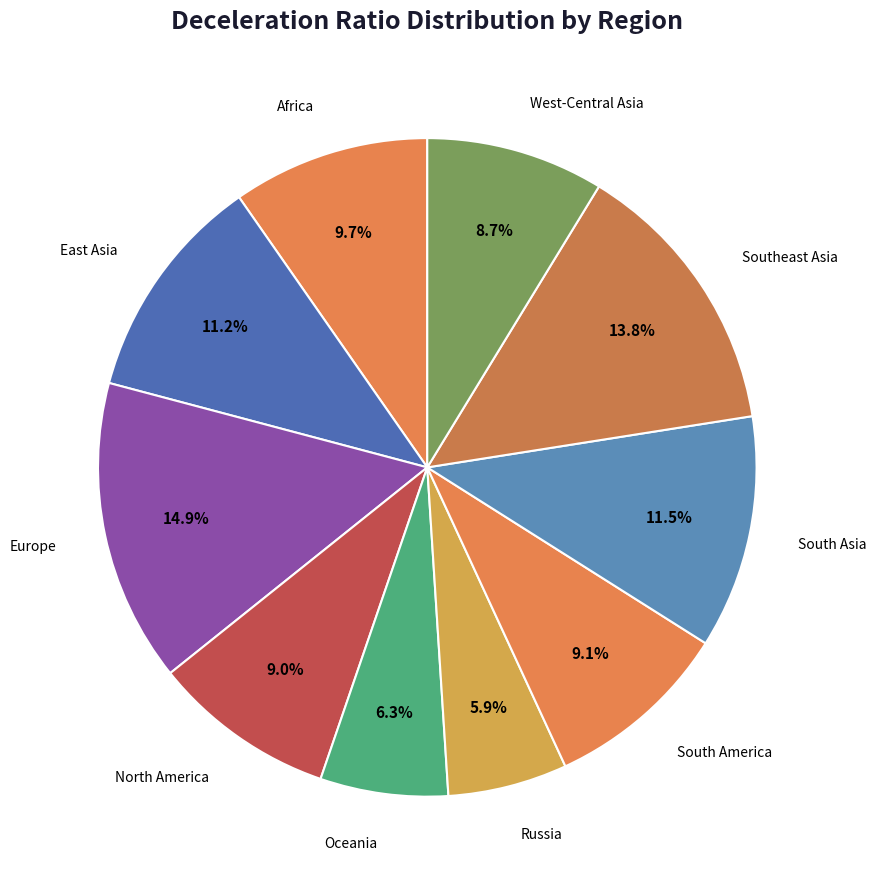

How many segments does this pie chart have?

10